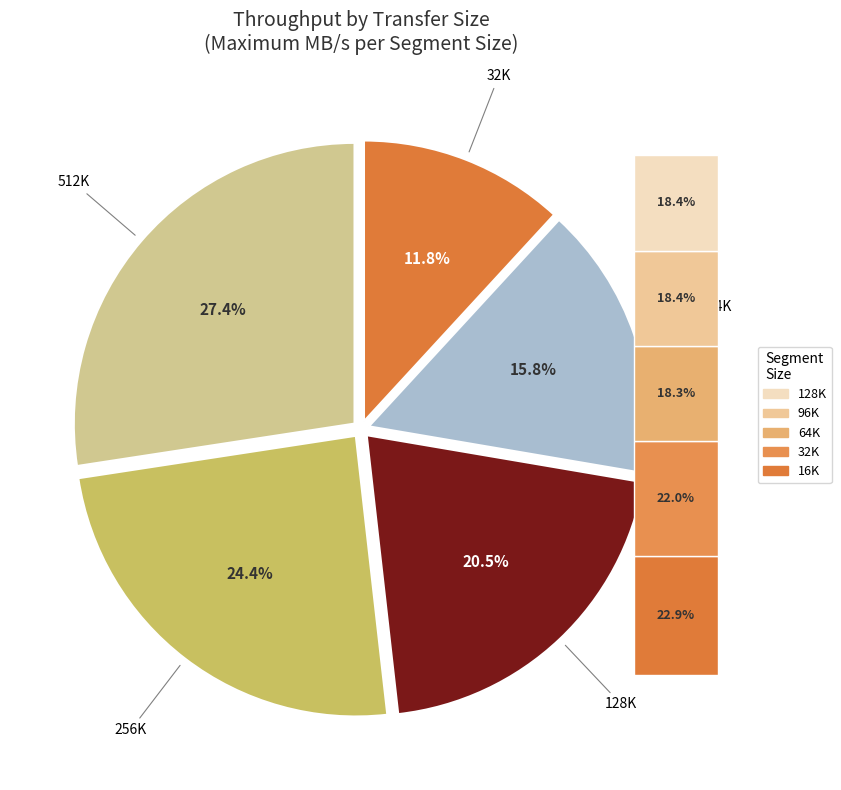

Does 256K account for over 50% of the chart?

No